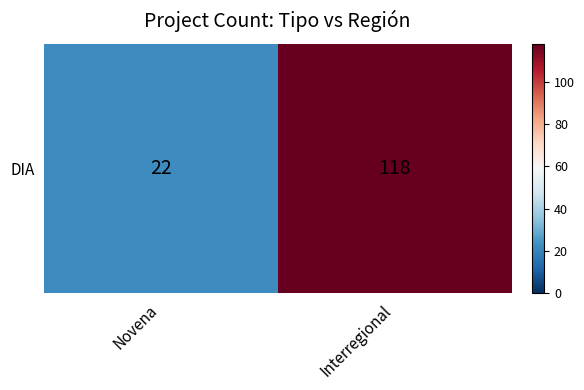

What is the sum of the values at Novena and Interregional?

140